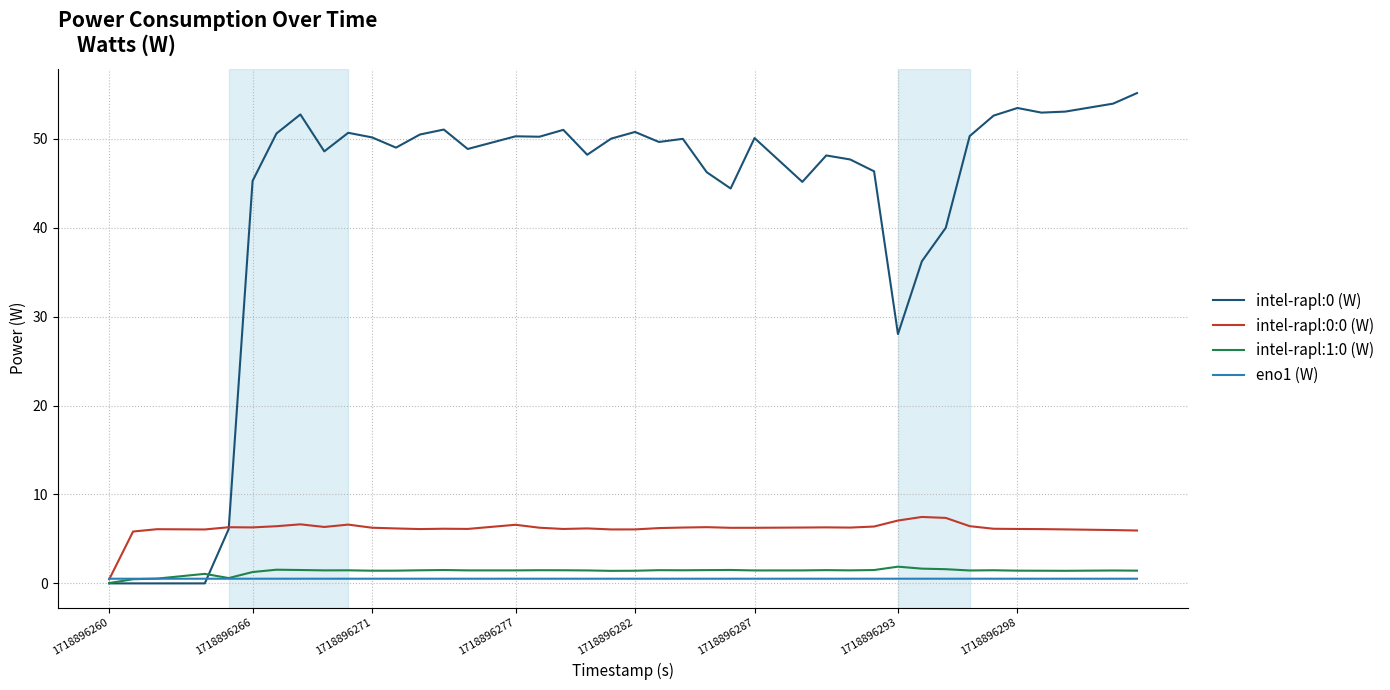

What is the greatest value displayed?

55.1